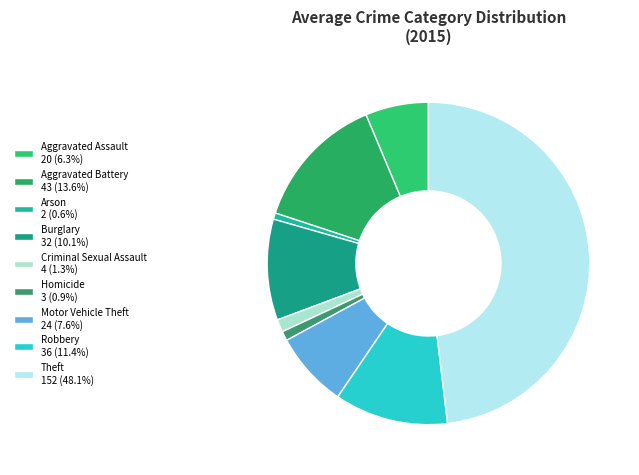

True or false: Aggravated Assault accounts for 18% of the total.

False